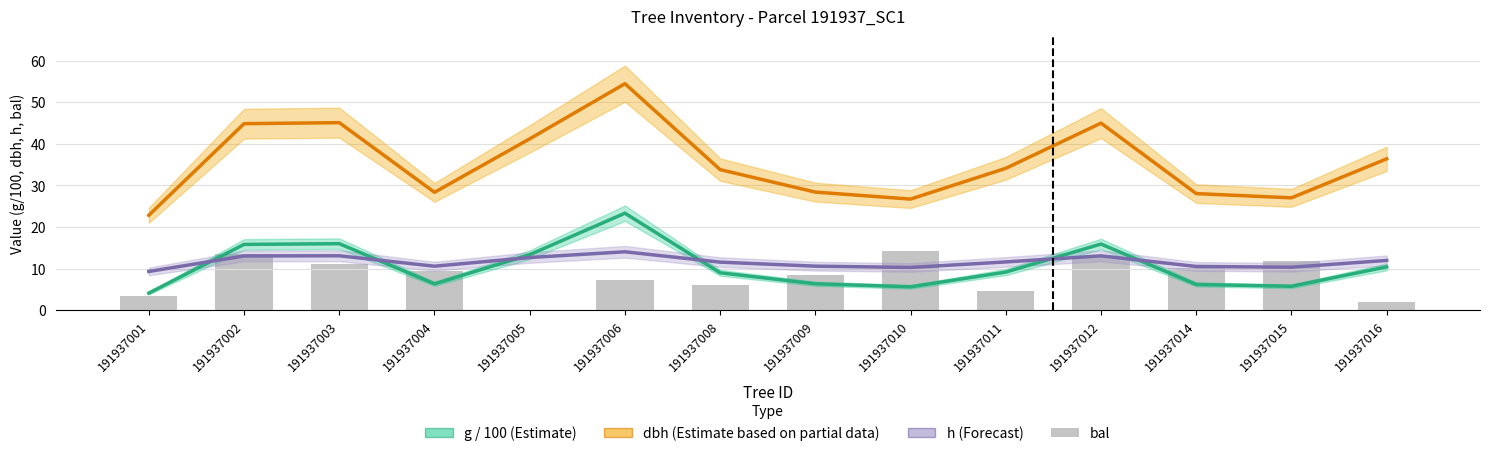

How many data points in bal are less than 9?

7